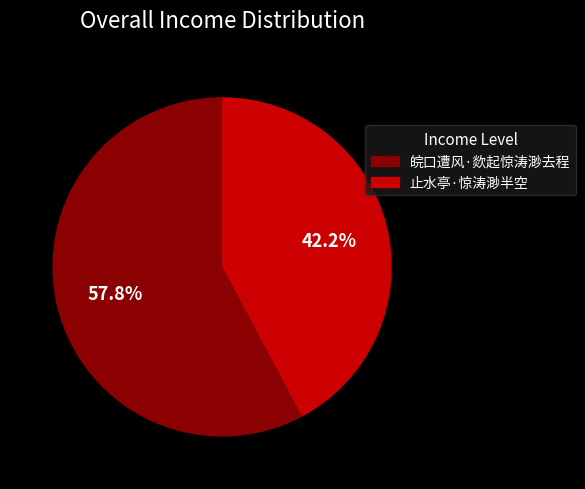

To the nearest percent, what portion does 止水亭·惊涛渺半空 represent?

42%